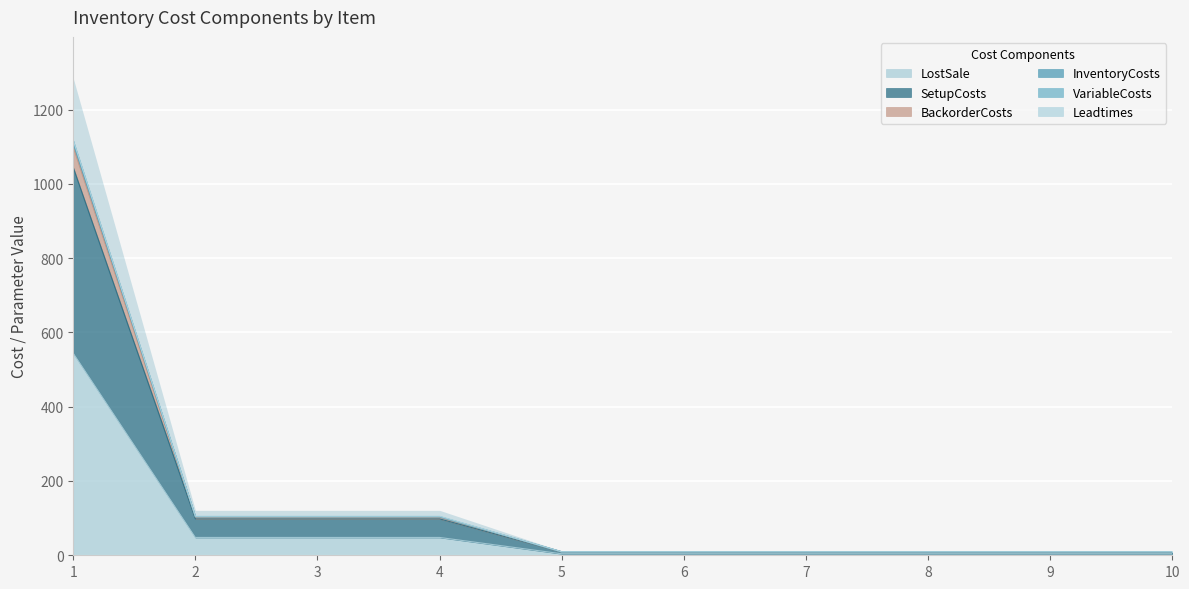

At how many categories does at least one series exceed 884?

1